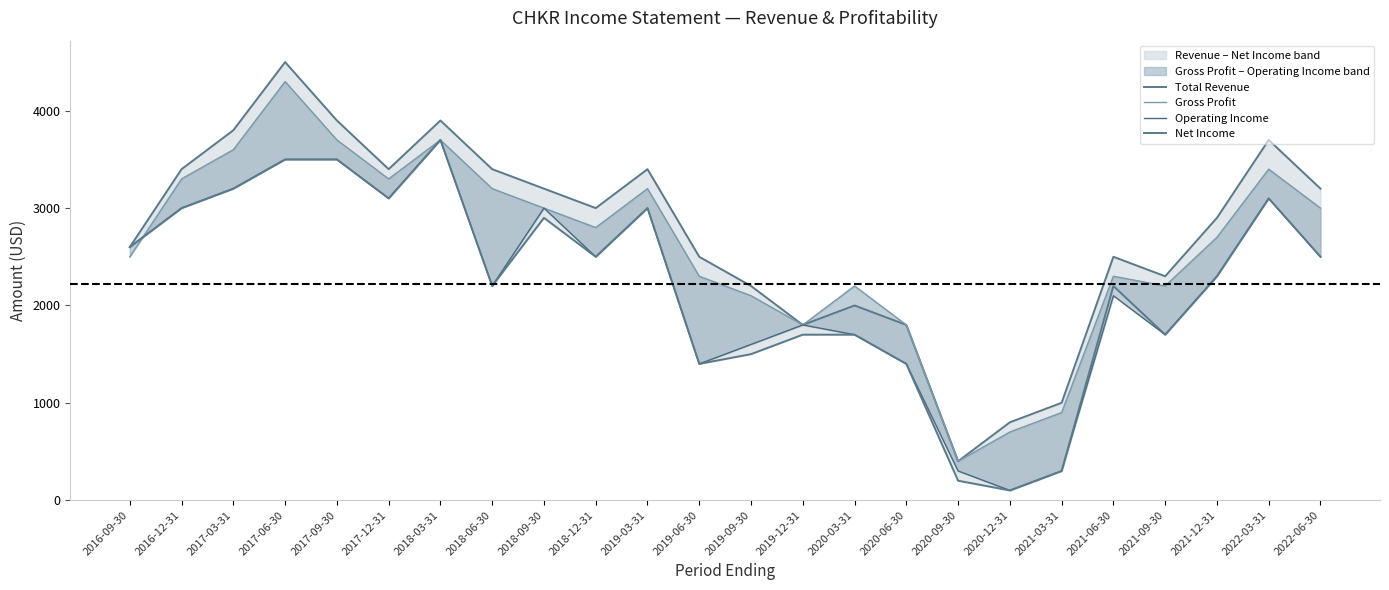

At which category is the sum across all series the highest?

2017-06-30